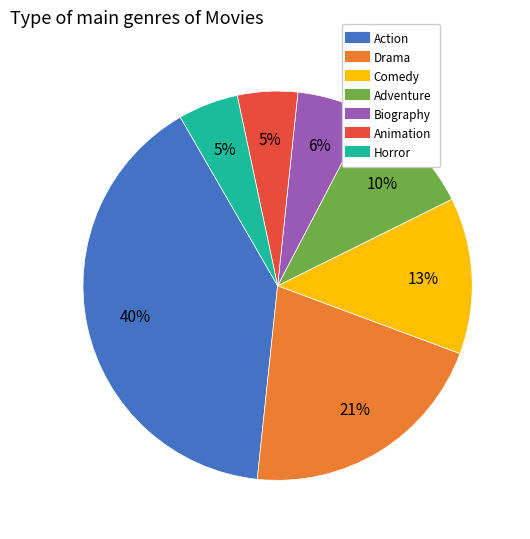

Is the sum of Biography and Comedy greater than half?

No